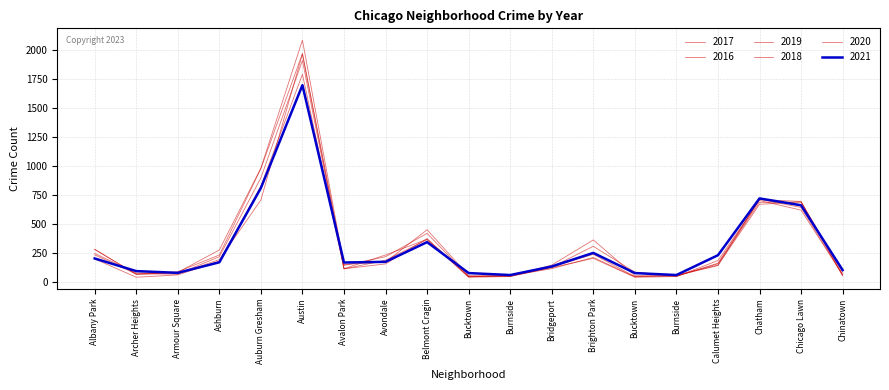

Which series ends up on top after the final intersection of 2019 and 2017?

2017